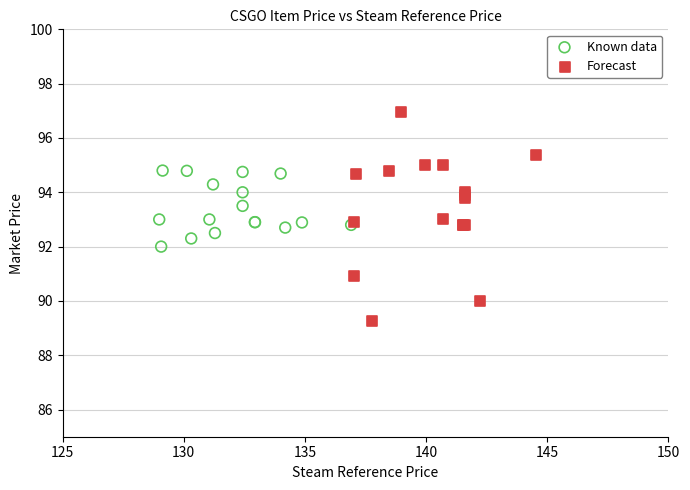

Which series reaches the maximum Y coordinate?

Forecast